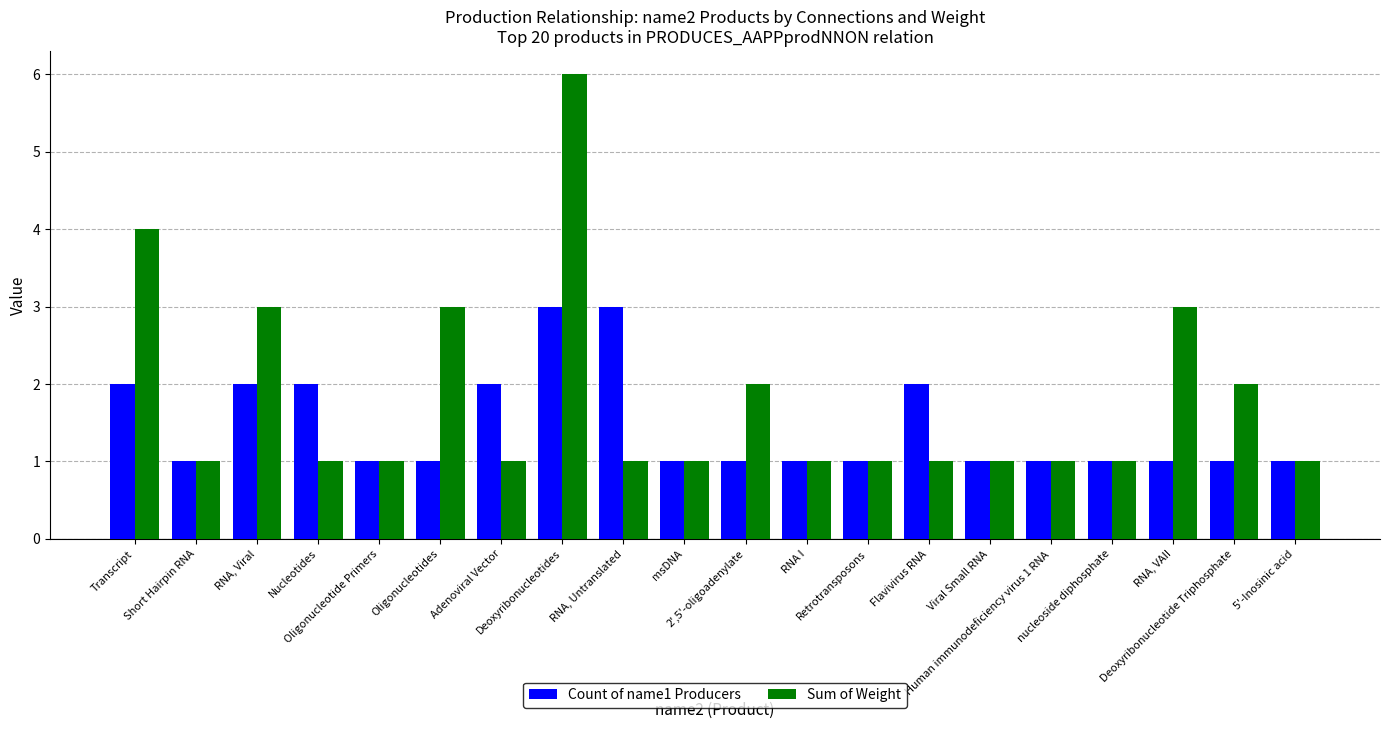

What is the greatest value displayed?

6